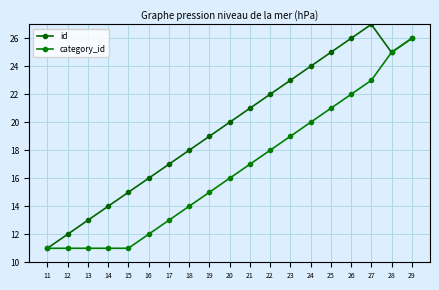

True or false: id and category_id cross at least once.

False